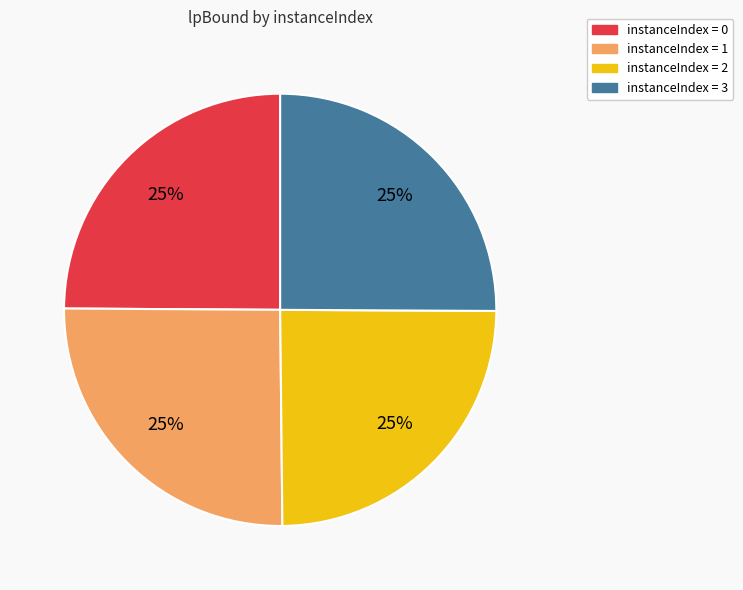

Is there any slice that represents more than half of the pie?

No